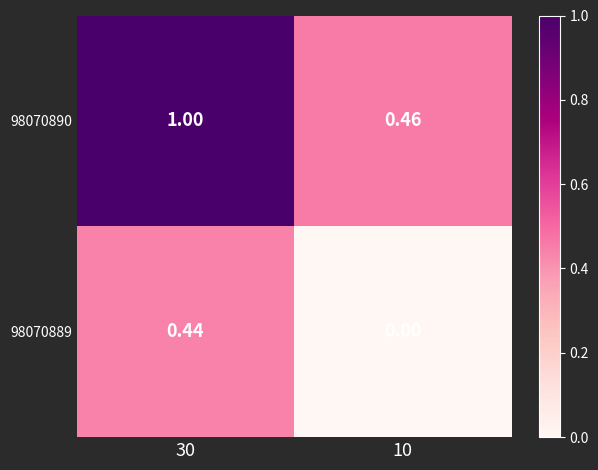

Is the value of 98070889 at 10 greater than the value of 98070890 at 30?

No